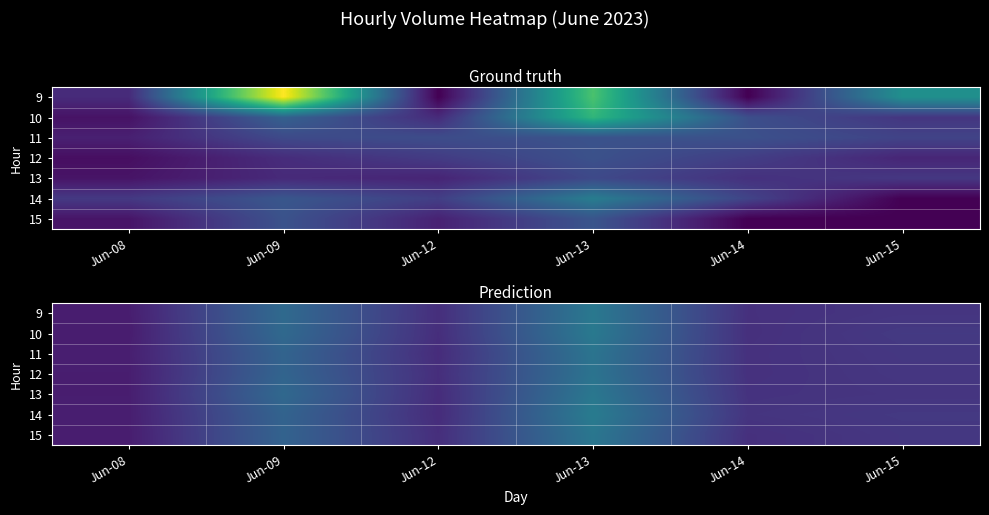

What is the difference between the highest and lowest values at Jun-08?

3217.2